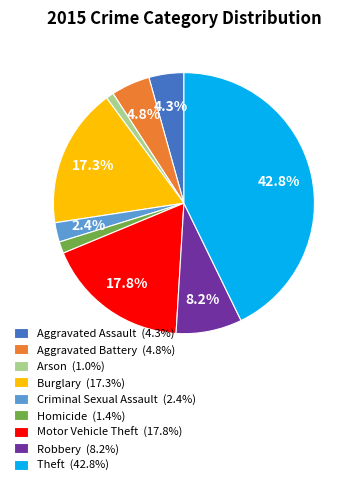

Do Theft (42.8%) and Homicide (1.4%) together represent more than half of the pie?

No